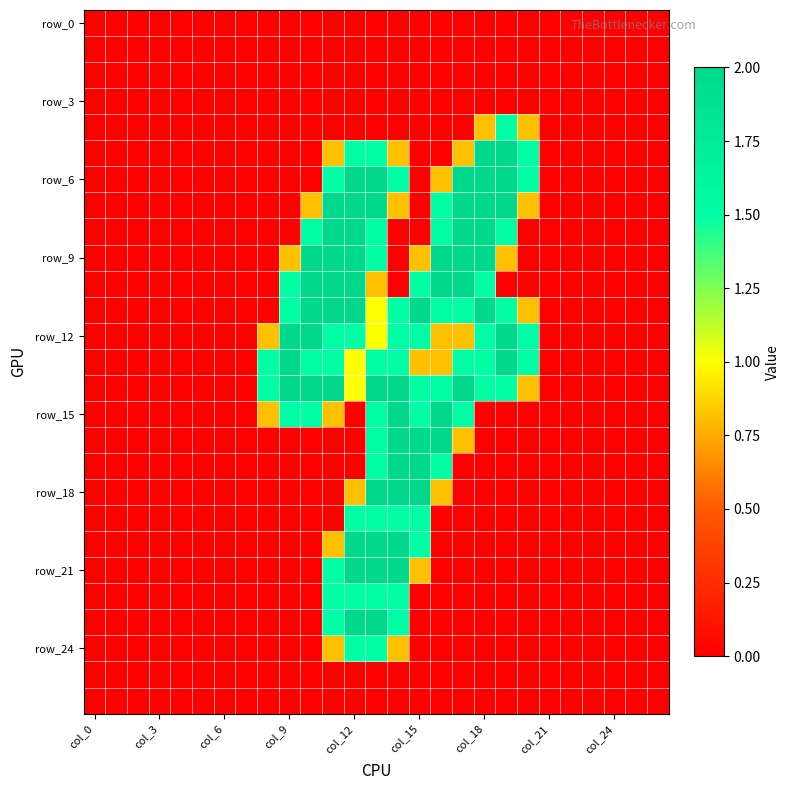

Which label corresponds to the smallest value in the chart?

col_0